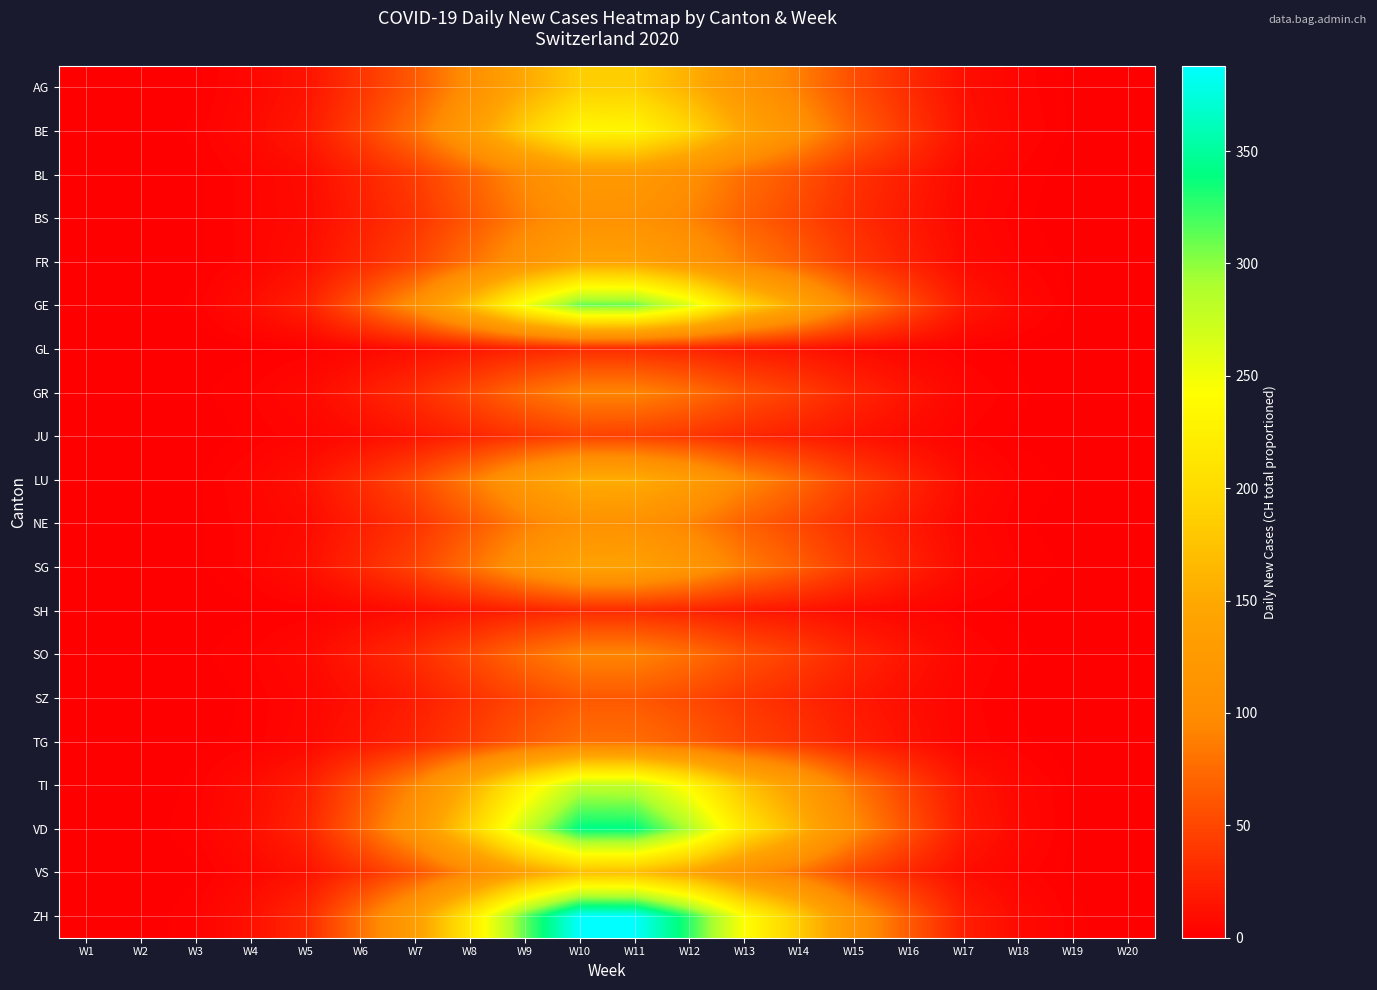

Which label corresponds to the largest value in the chart?

W10